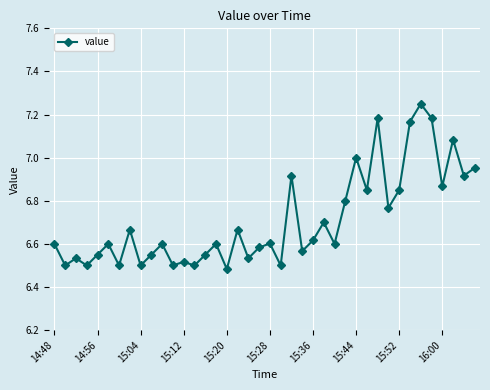

What is the difference between the maximum and minimum values?

0.8